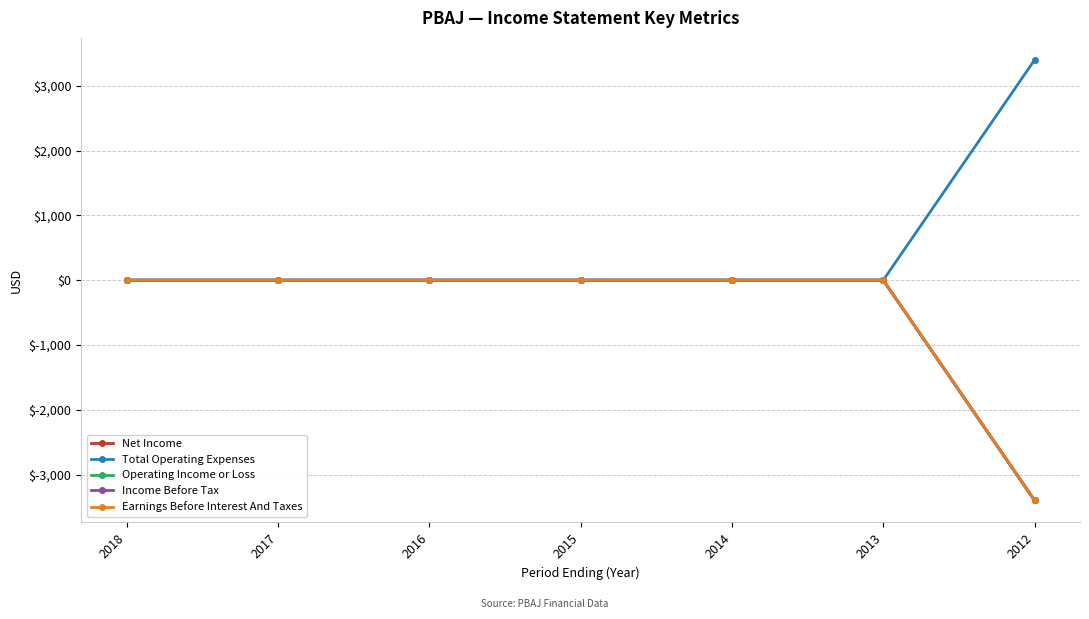

Is this an area chart (filled region under the line)?

No